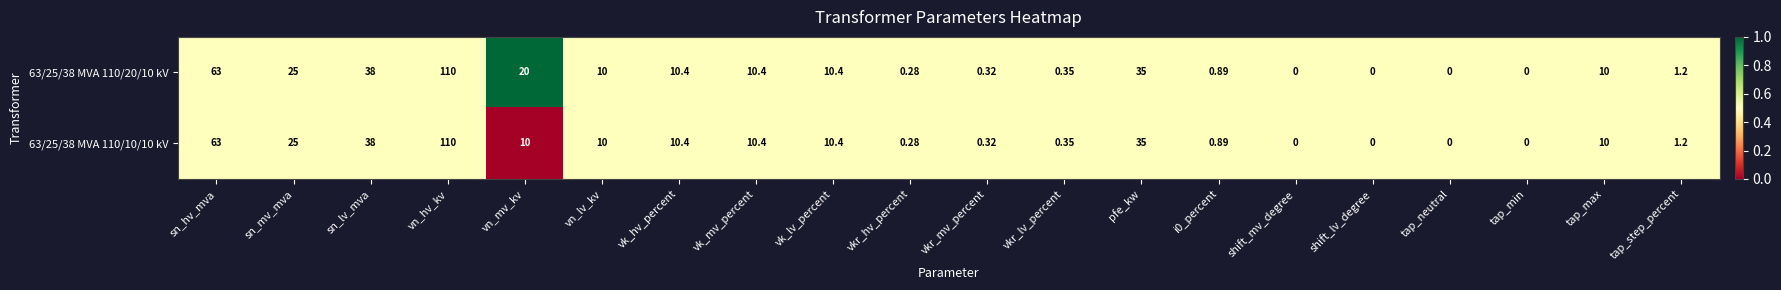

At which label does 63/25/38 MVA 110/10/10 kV first exceed 10?

sn_hv_mva